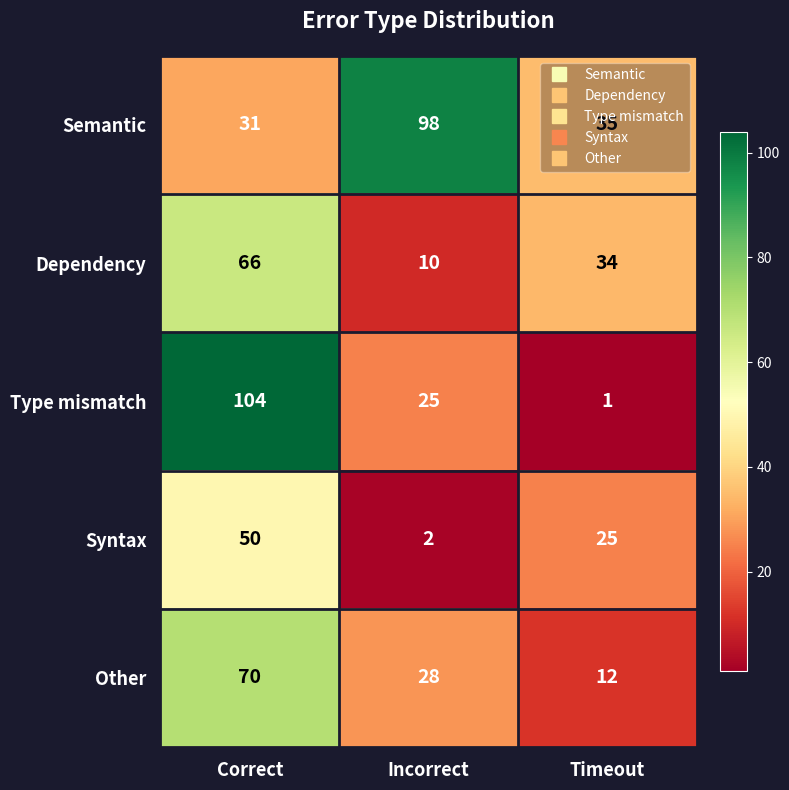

True or false: Dependency has a value of 34 at Timeout.

True